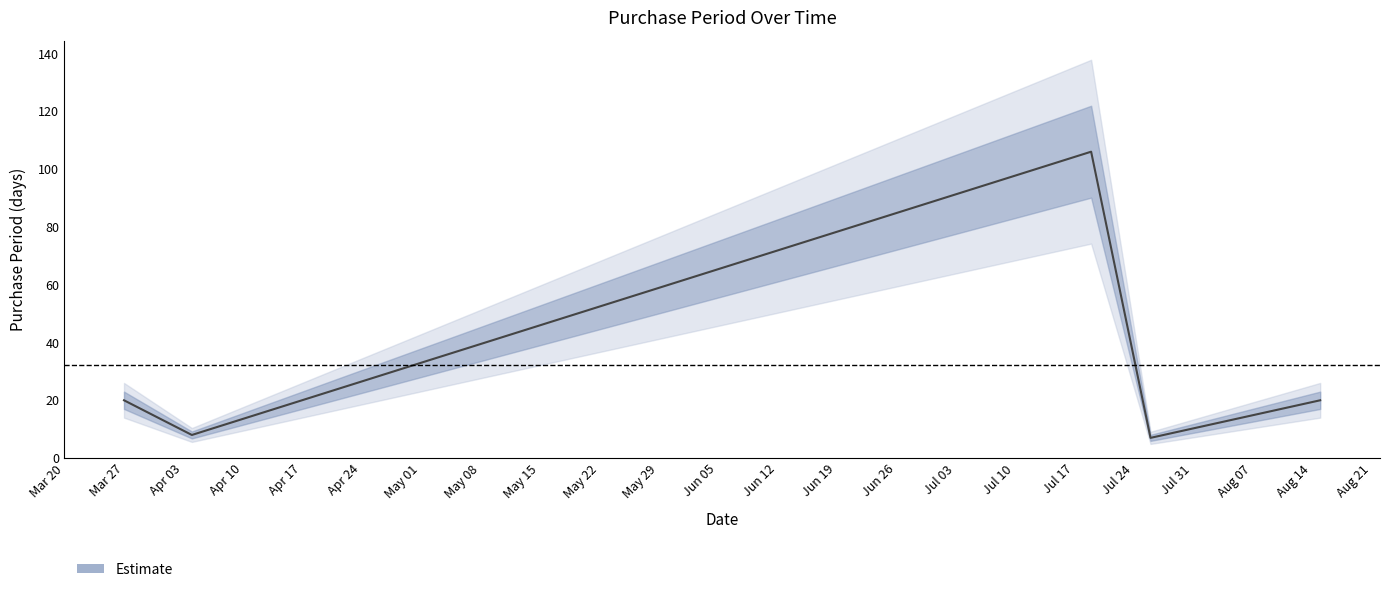

Where does the data first go above 20?

2017-07-19